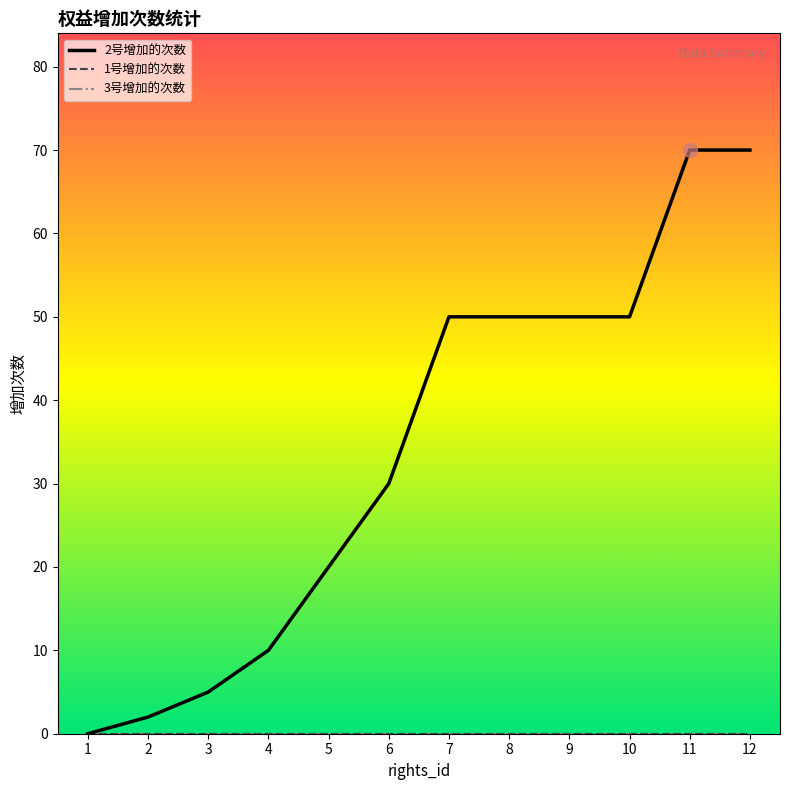

Does the chart have visible grid lines?

No